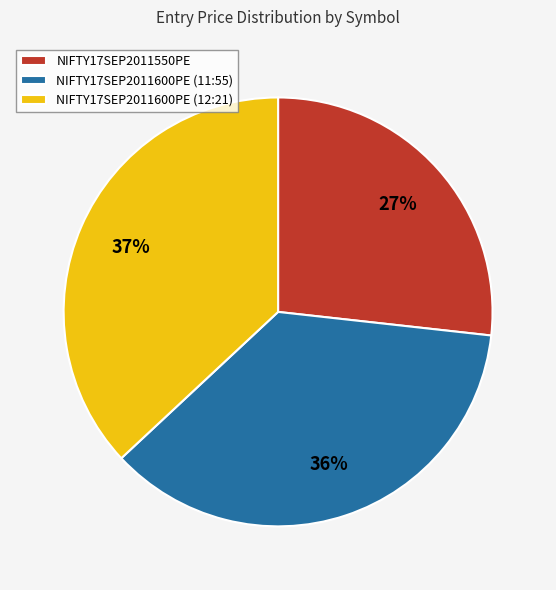

Is there a majority slice in this chart?

No